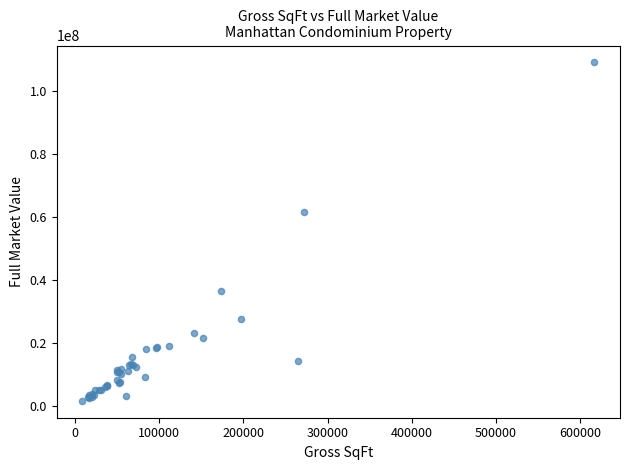

What Y value in the scatter plot is closest to 55325001?

61400017